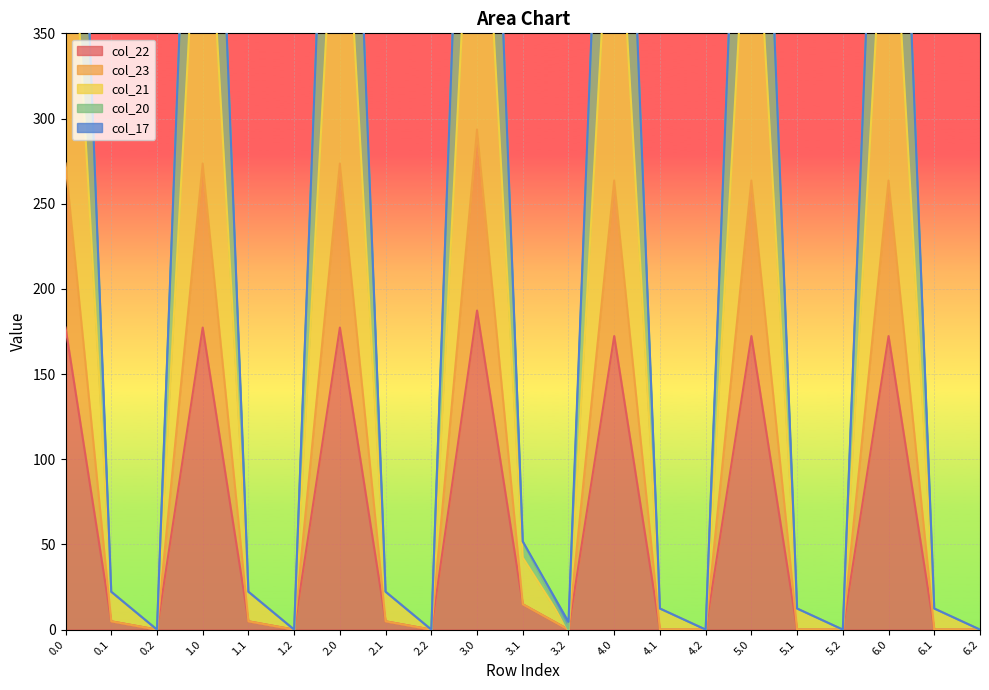

At which label does col_23 reach its peak?

3.0